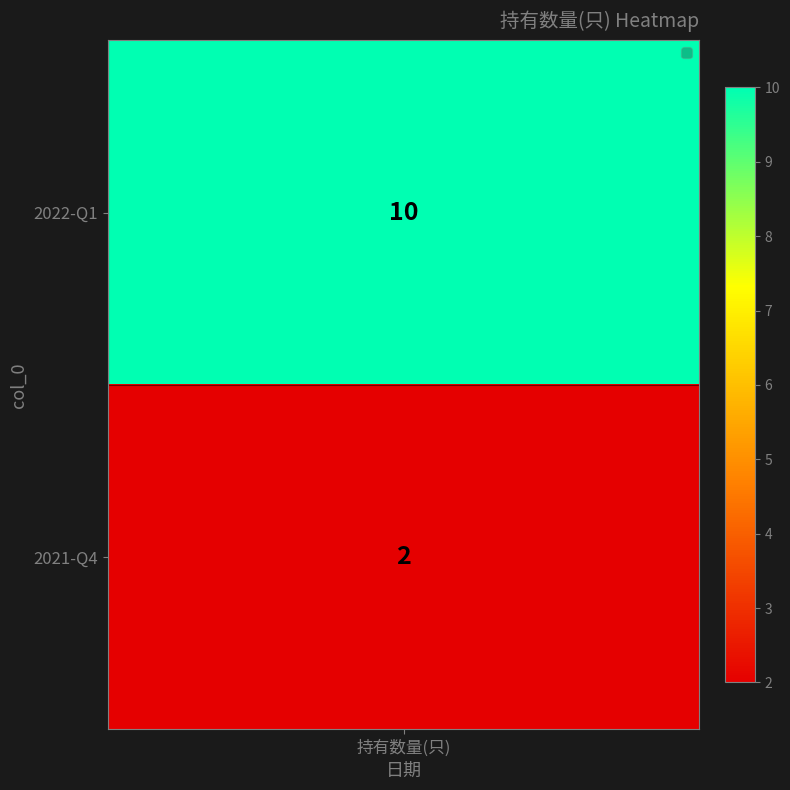

How many data points are less than 10?

1